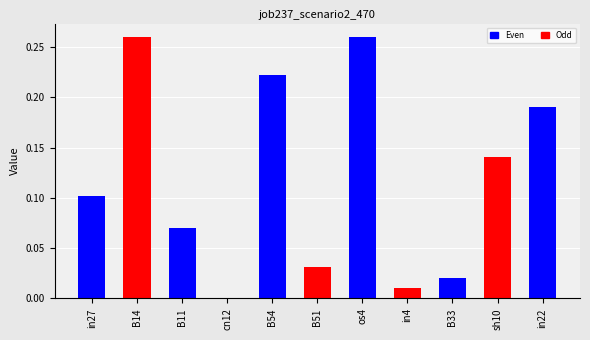

What is the change in value from os4 to sh10?

-0.1